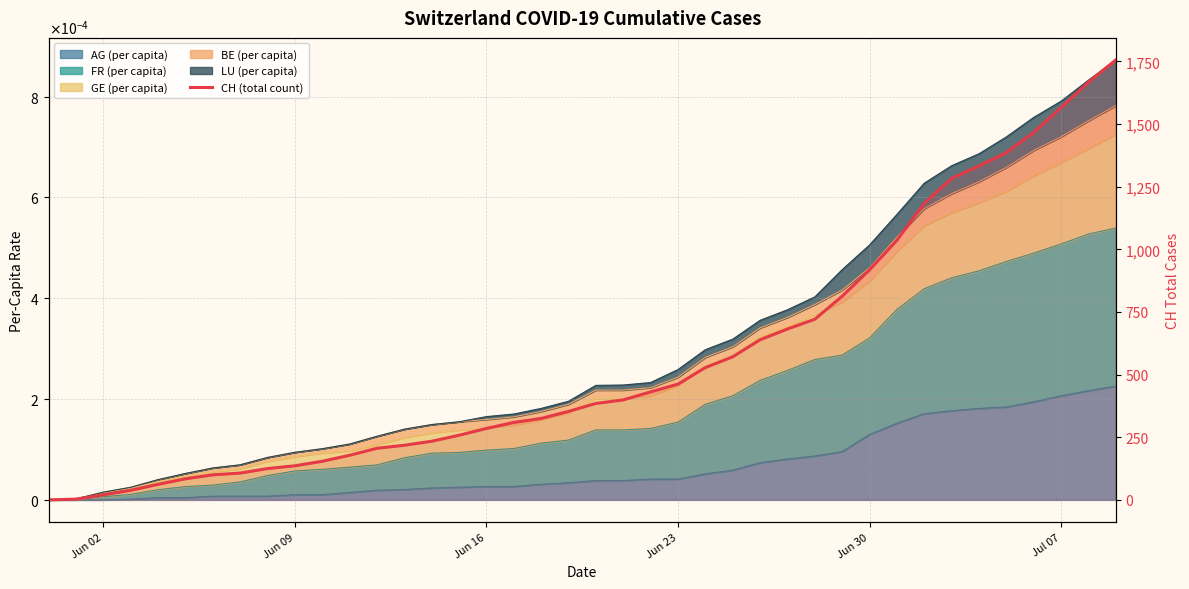

Does the chart display data point markers on the line(s)?

No